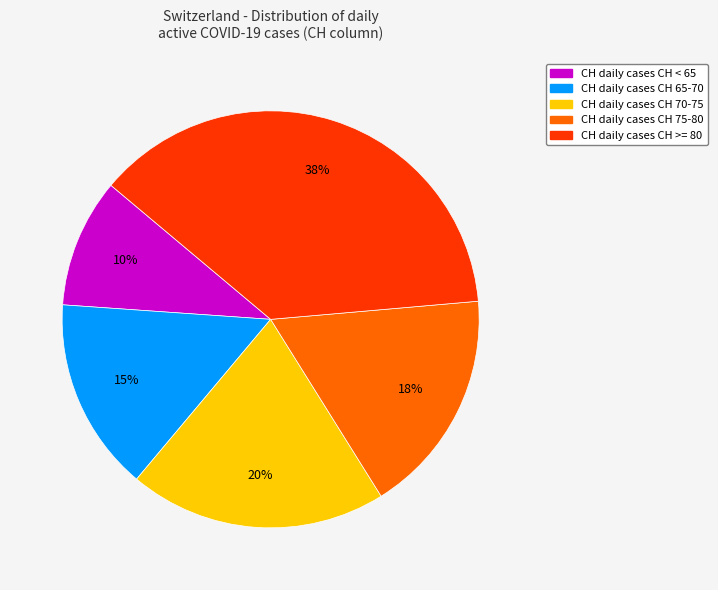

How many slices are in this pie chart?

5